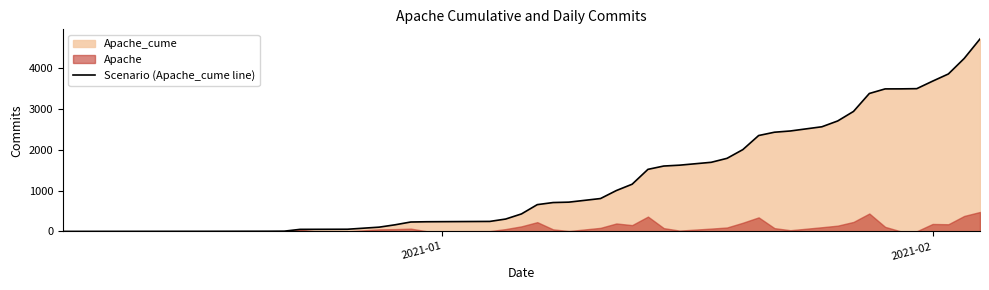

What is the maximum value for Scenario (Apache_cume line)?

4702